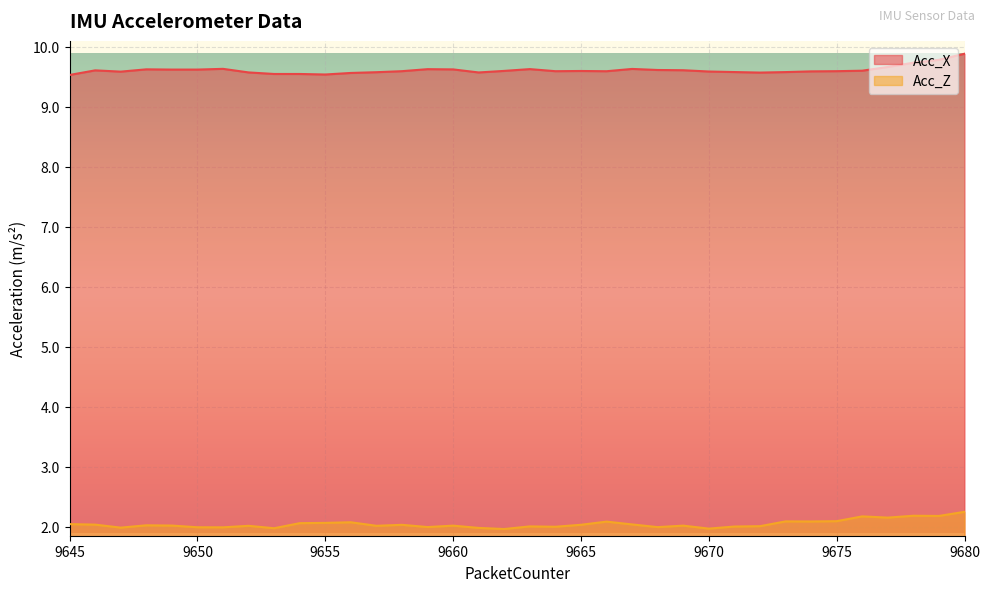

Reading left to right, list all the values displayed in this chart.

Acc_X: 9.5	9.6	9.6	9.6	9.6	9.6	9.6	9.6	9.5	9.5	9.5	9.6	9.6	9.6	9.6	9.6	9.6	9.6	9.6	9.6	9.6	9.6	9.6	9.6	9.6	9.6	9.6	9.6	9.6	9.6	9.6	9.6	9.7	9.7	9.8	9.9
Acc_Z: 2.0	2.0	2.0	2.0	2.0	2.0	2.0	2.0	2.0	2.1	2.1	2.1	2.0	2.0	2.0	2.0	2.0	2.0	2.0	2.0	2.0	2.1	2.0	2.0	2.0	2.0	2.0	2.0	2.1	2.1	2.1	2.2	2.2	2.2	2.2	2.2